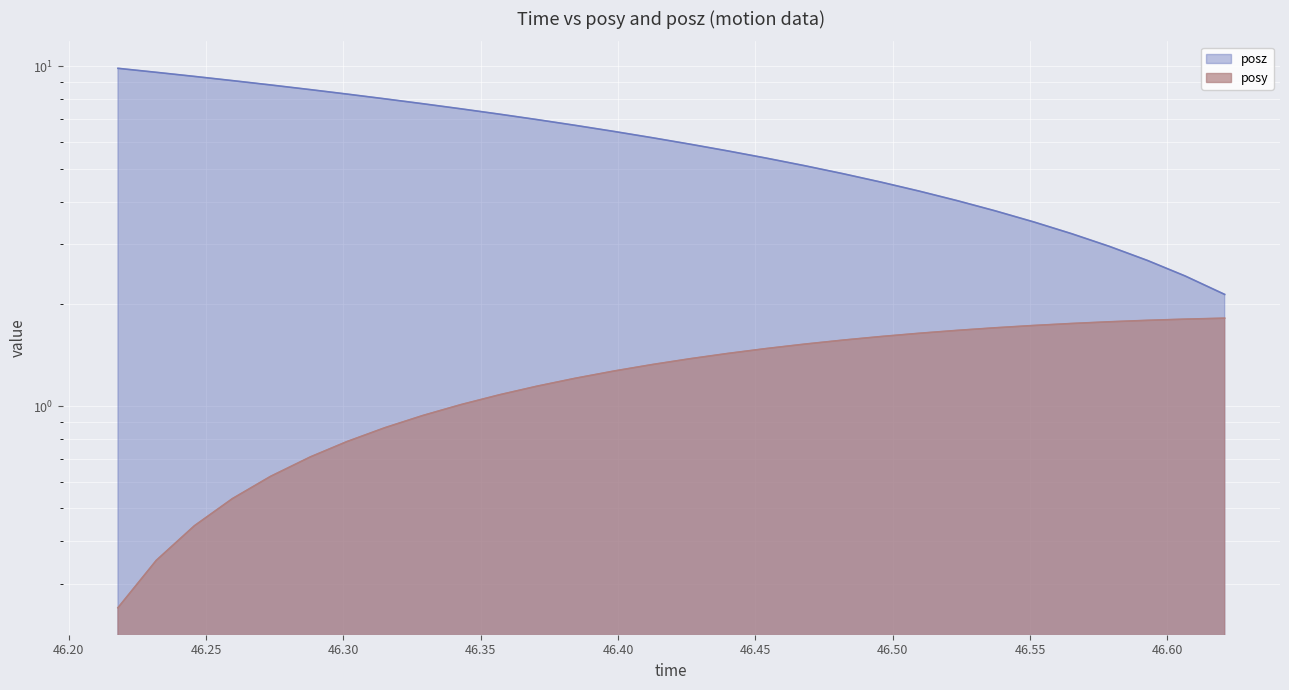

Reading left to right, list all the values displayed in this chart.

posy: 0.3	0.4	0.4	0.5	0.6	0.7	0.8	0.9	0.9	1.0	1.1	1.1	1.2	1.3	1.3	1.4	1.4	1.5	1.5	1.6	1.6	1.6	1.7	1.7	1.7	1.8	1.8	1.8	1.8	1.8
posz: 9.9	9.6	9.3	9.1	8.8	8.5	8.3	8.0	7.8	7.5	7.2	7.0	6.7	6.4	6.2	5.9	5.6	5.4	5.1	4.8	4.6	4.3	4.0	3.8	3.5	3.2	3.0	2.7	2.4	2.1